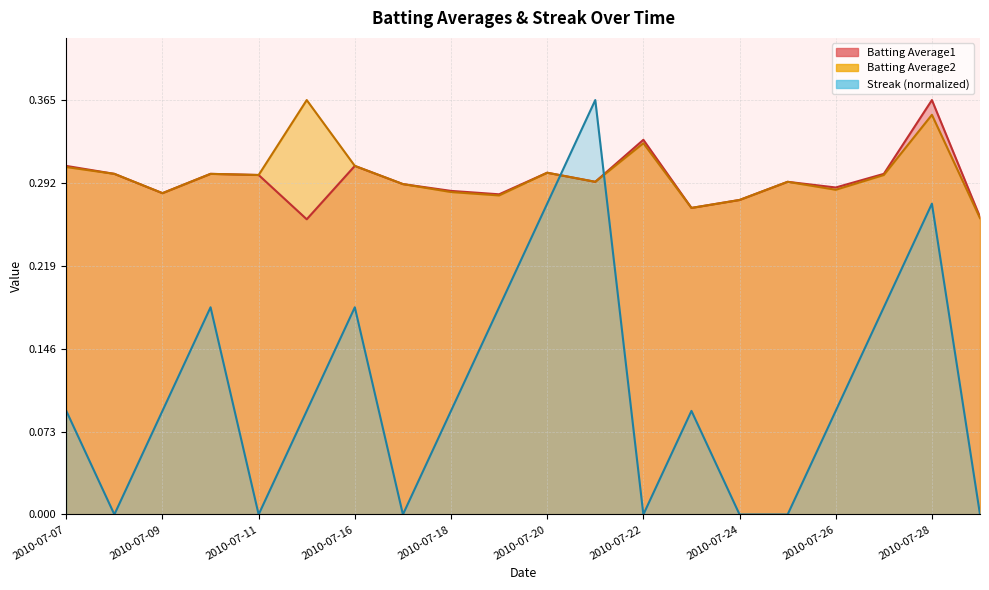

True or false: Streak has a value of 0.2 at 2010-07-27.

True